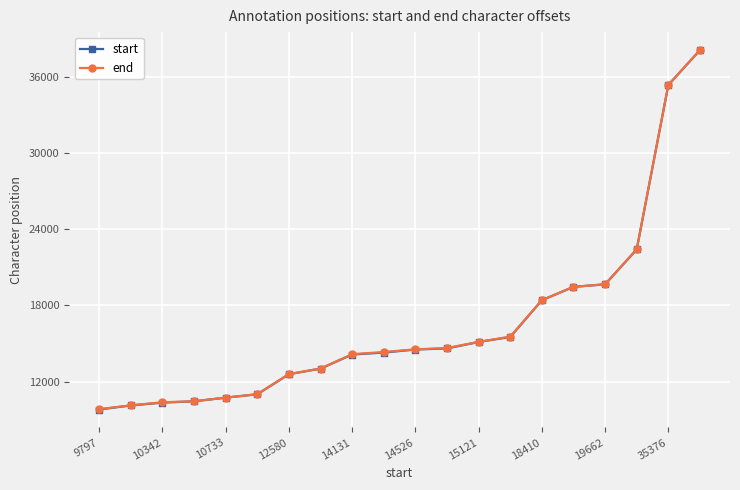

What is the maximum value for start?

38119